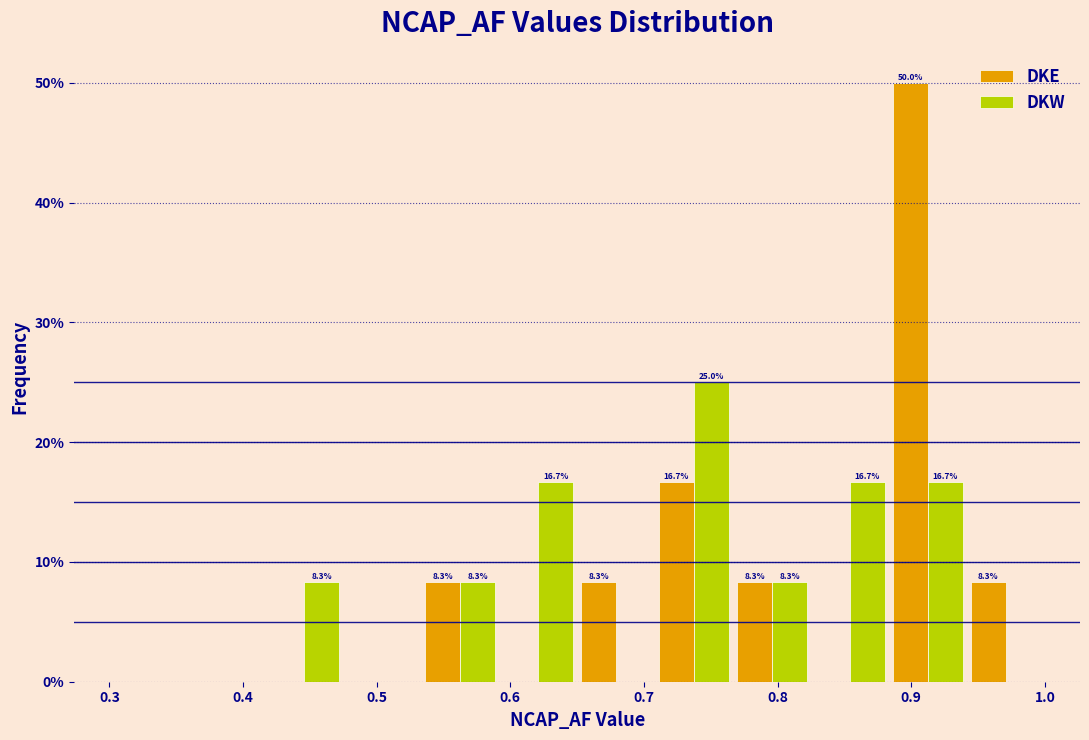

In the DKW series, which range on the x-axis has the tallest bar?

0.71 to 0.77